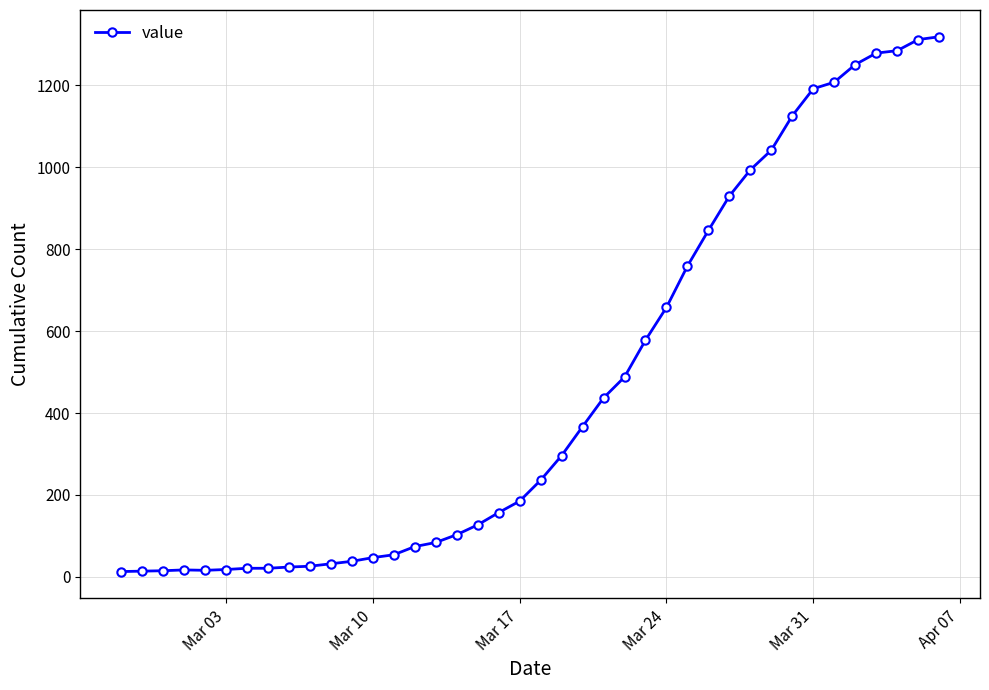

What is the difference between the maximum and minimum values?

1306